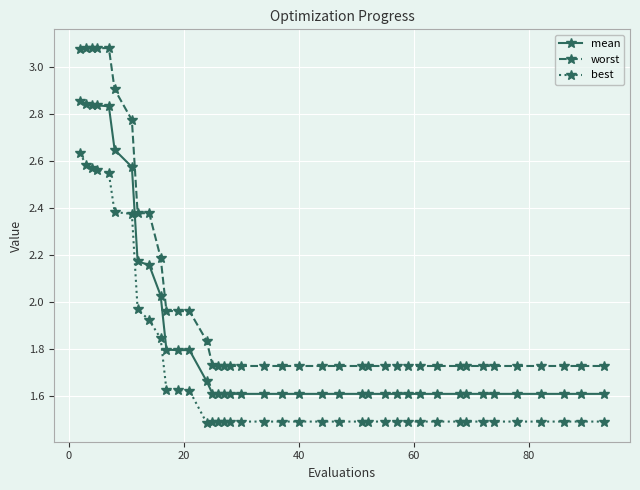

Rank the series by their average value, from highest to lowest.

worst, mean, best